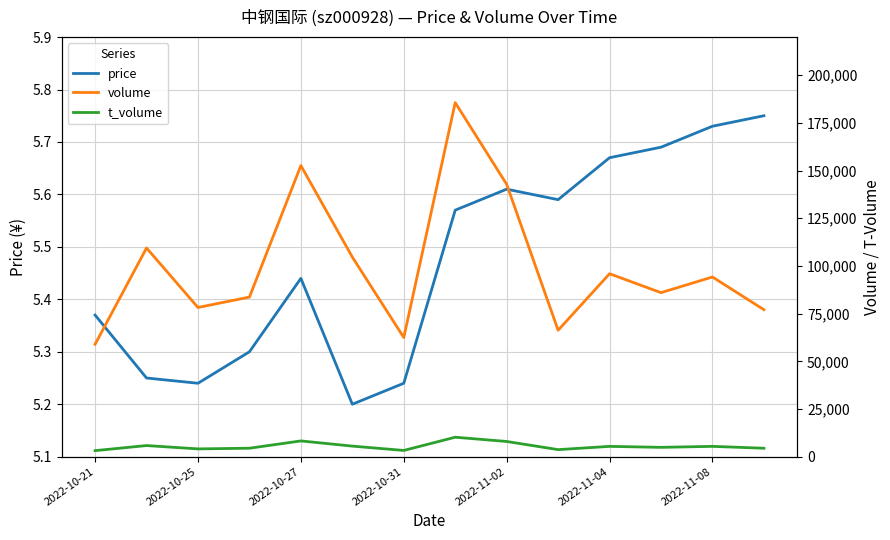

What is the label of the 1st point from the left?

2022-10-21